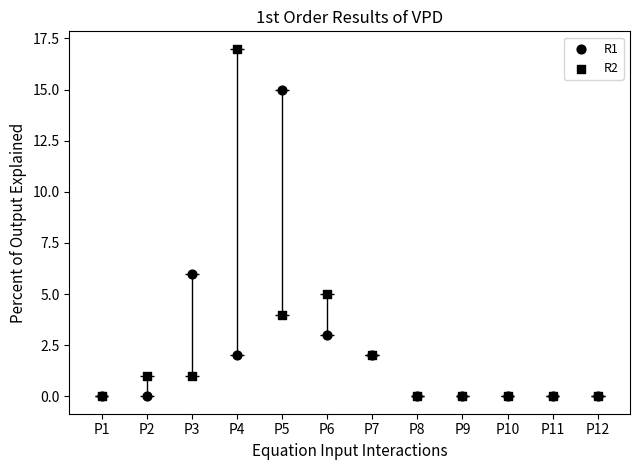

Is the value of R1 at P2 greater than the value of R2 at P4?

No